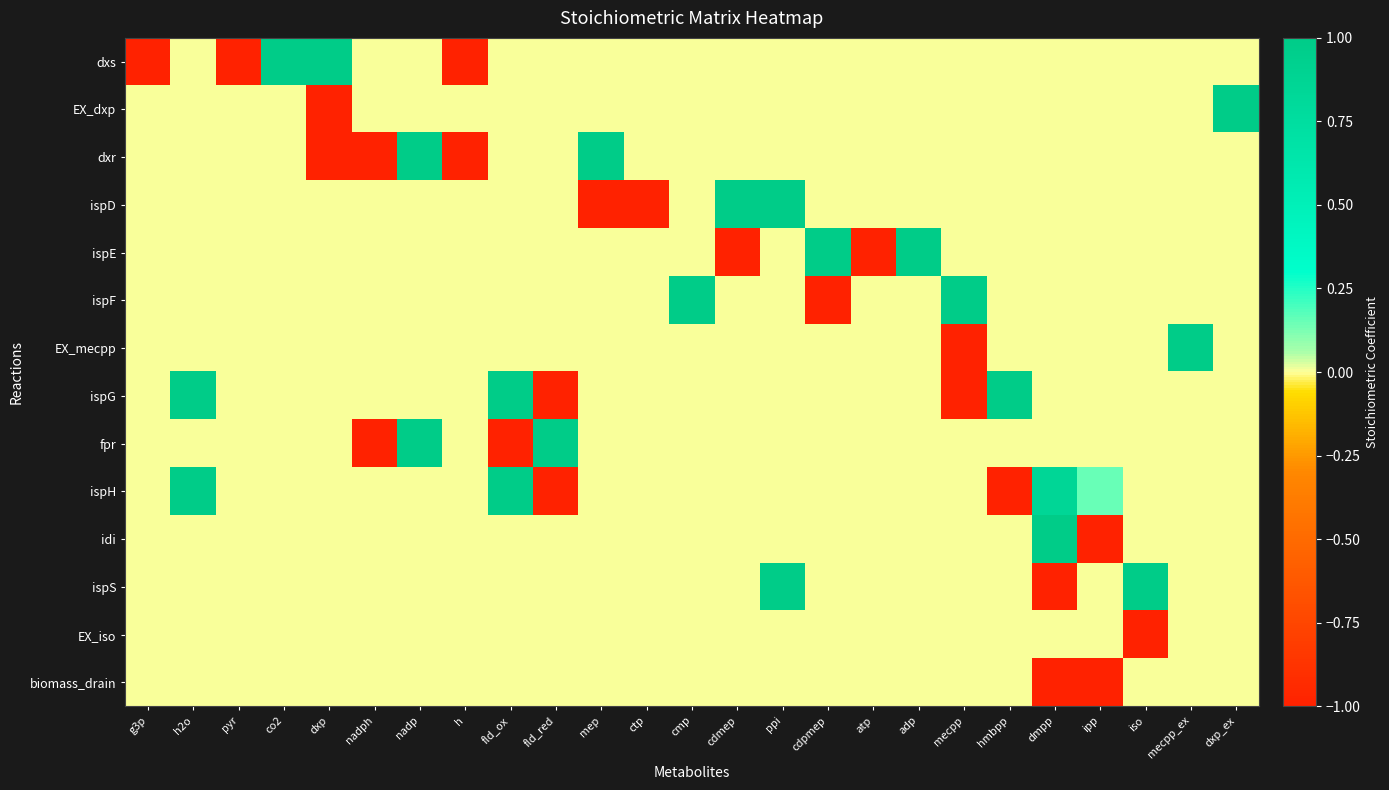

What is the spread (max minus min) of values at dxp?

2.0